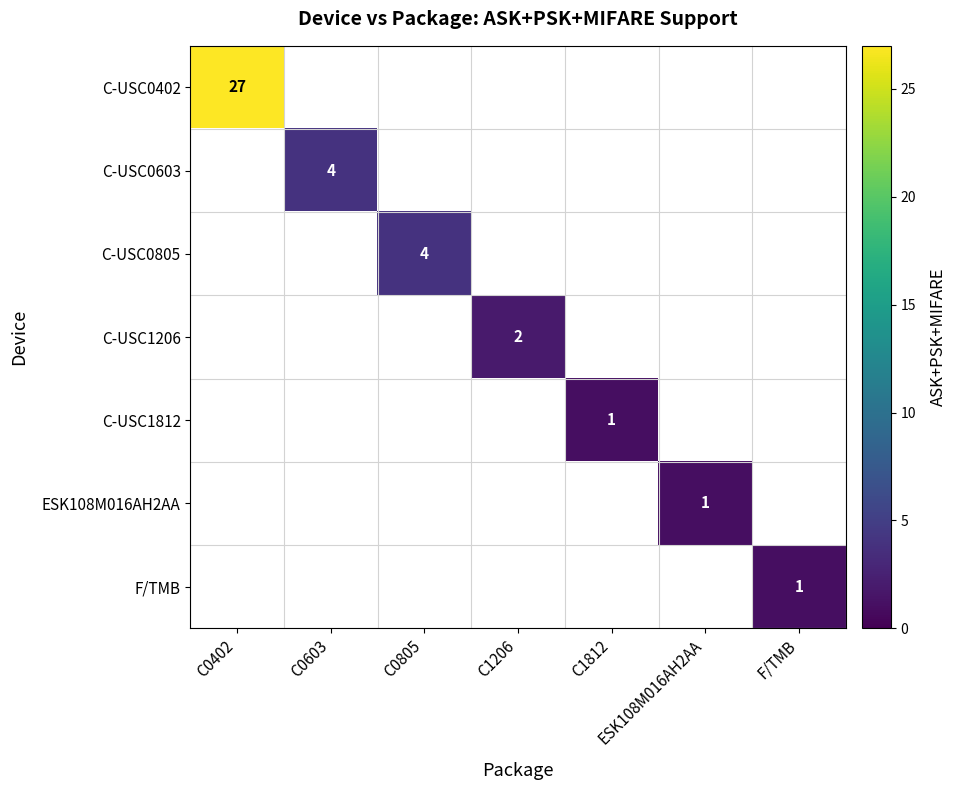

What is the minimum value shown in the chart?

1.0